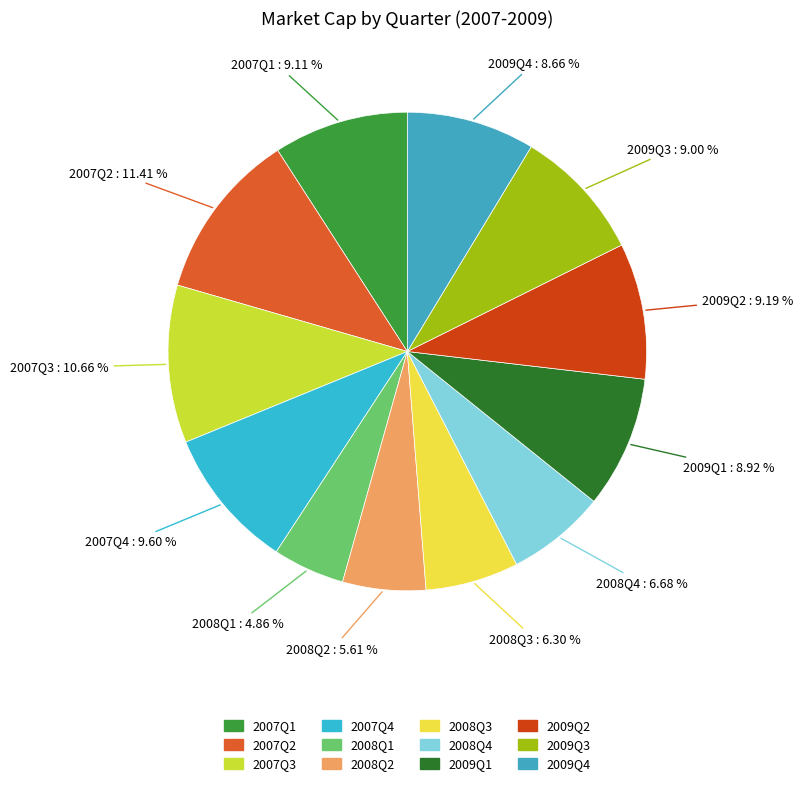

To the nearest percent, what is the difference between the 2009Q3 and 2008Q1 slice percentages?

4%